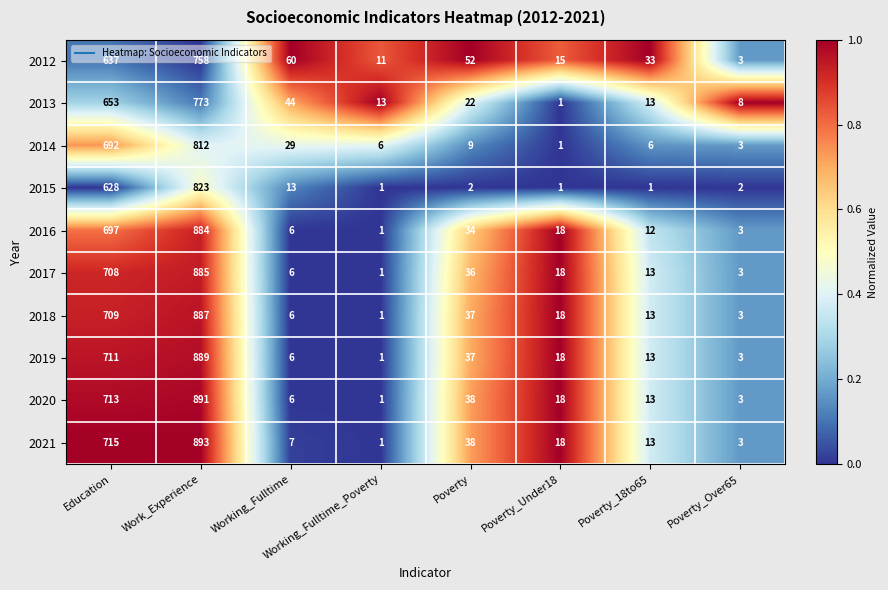

Rank the series by their maximum value, from highest to lowest.

2021, 2020, 2019, 2018, 2017, 2016, 2015, 2014, 2013, 2012